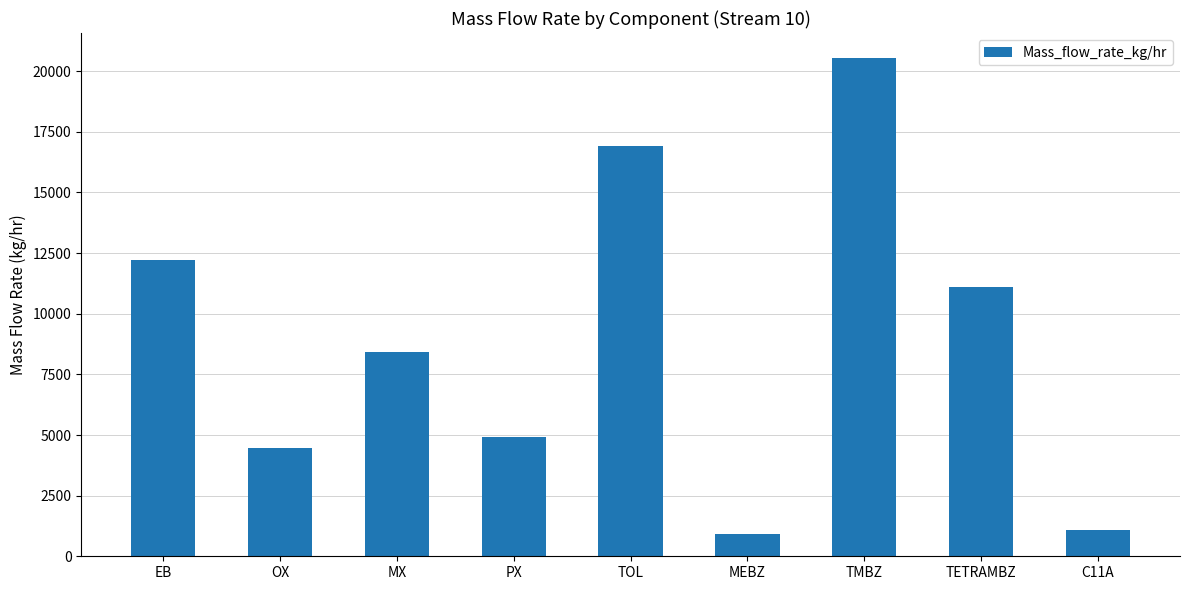

Reading left to right, what are all the values shown in this chart?

EB=12214.5	OX=4453.0	MX=8405.9	PX=4911.8	TOL=16925.9	MEBZ=938.9	TMBZ=20545.9	TETRAMBZ=11092.6	C11A=1064.8